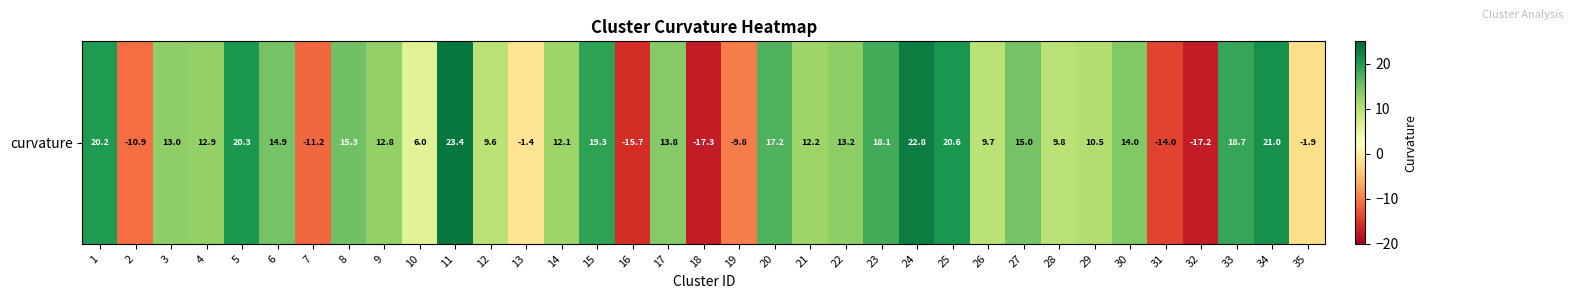

Reading right to left, what are all the values shown in this chart?

35=-1.9	34=21.0	33=18.7	32=-17.2	31=-14.0	30=14.0	29=10.5	28=9.8	27=15.0	26=9.7	25=20.6	24=22.8	23=18.1	22=13.2	21=12.2	20=17.2	19=-9.8	18=-17.3	17=13.8	16=-15.7	15=19.3	14=12.1	13=-1.4	12=9.6	11=23.4	10=6.0	9=12.8	8=15.3	7=-11.2	6=14.9	5=20.3	4=12.9	3=13.0	2=-10.9	1=20.2